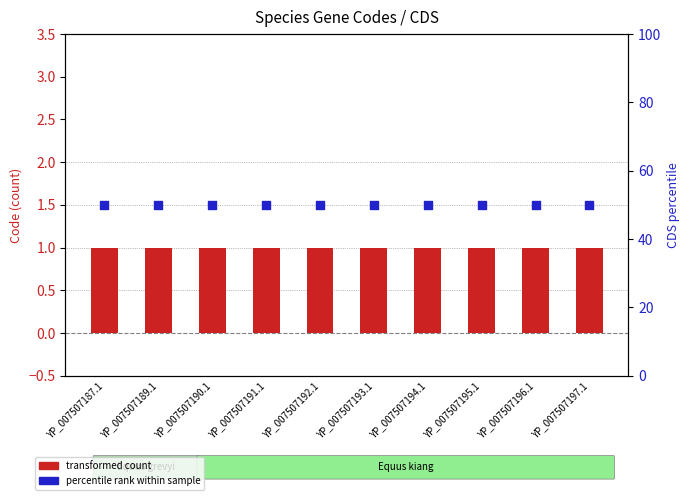

Which series reaches the minimum Y coordinate?

Code (transformed count)